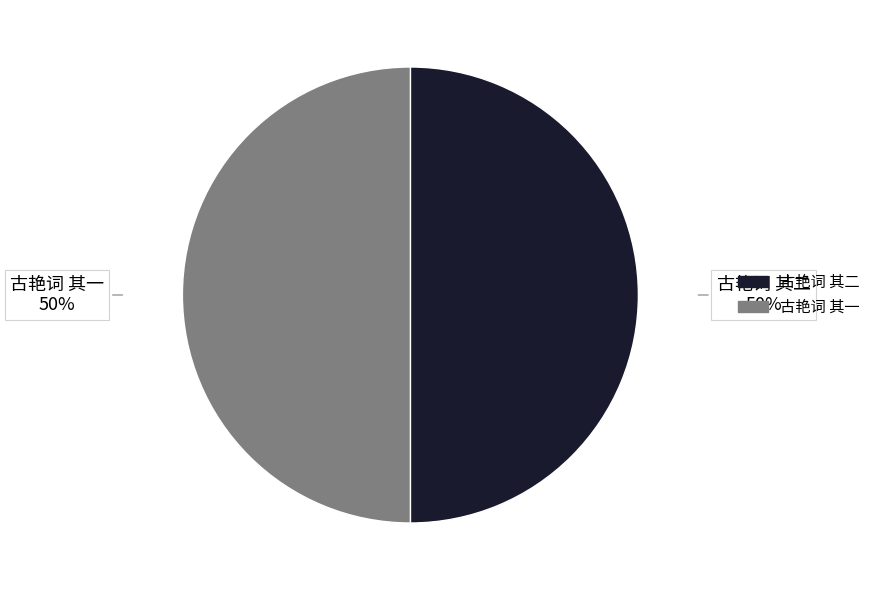

To the nearest percent, what is the combined percentage of 古艳词 其一 and 古艳词 其二?

100%